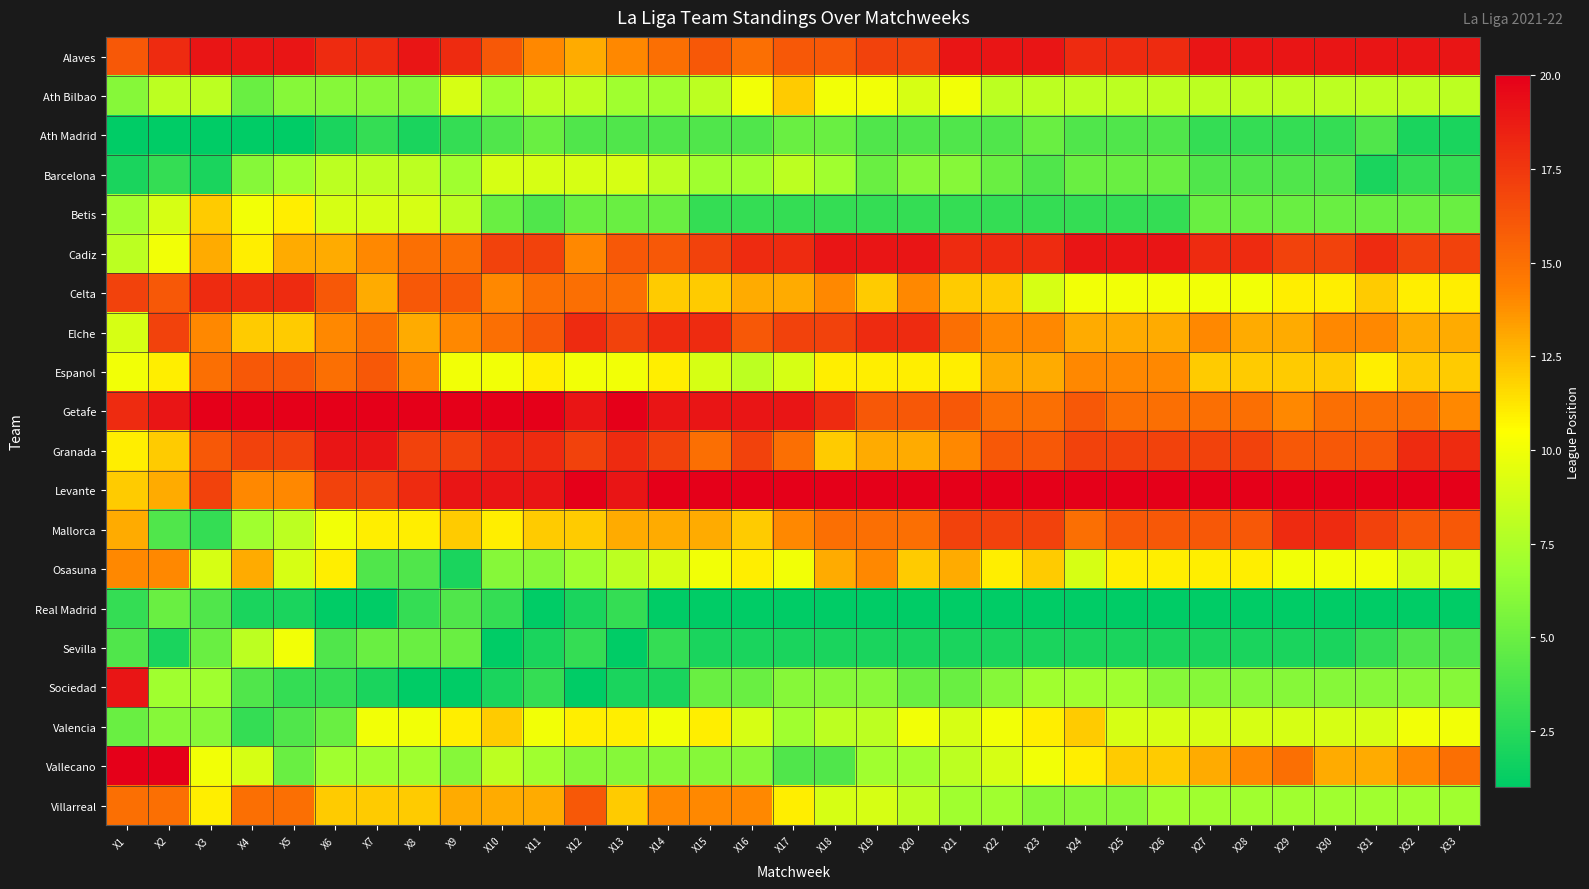

What is the total value across all series at X29?

210